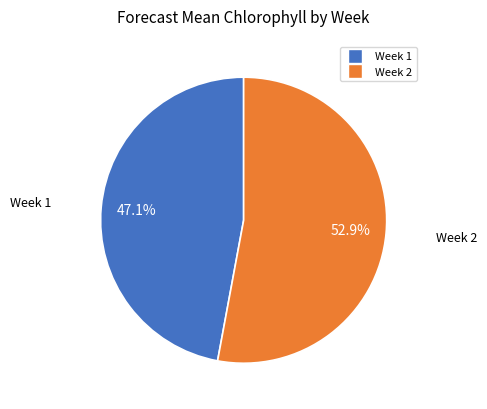

Is it true that Week 2 is 53% of the pie?

True